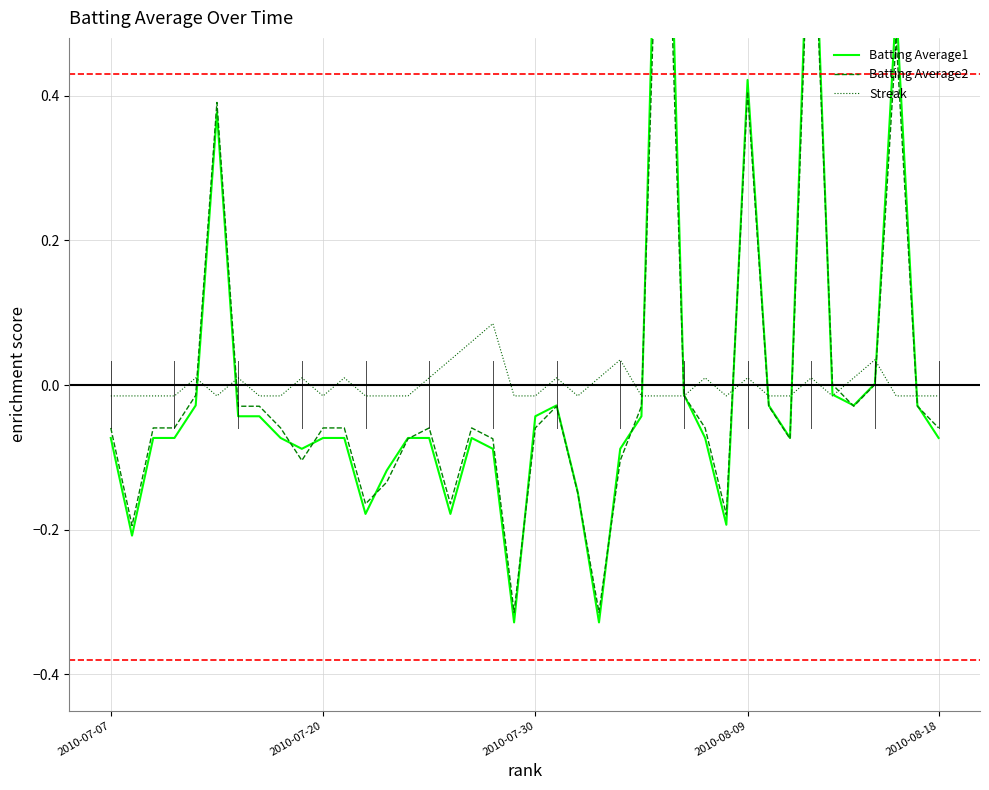

At 32, list the series in order from smallest to largest.

Batting Average2, Batting Average1, Streak